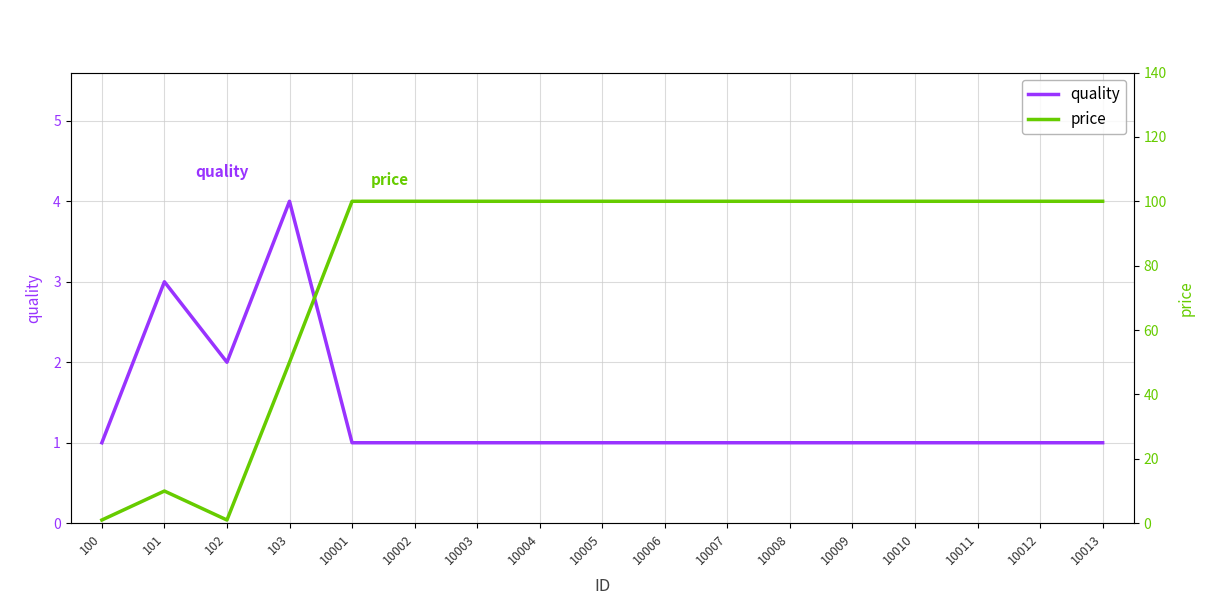

Rank the series by their average value, from lowest to highest.

quality, price